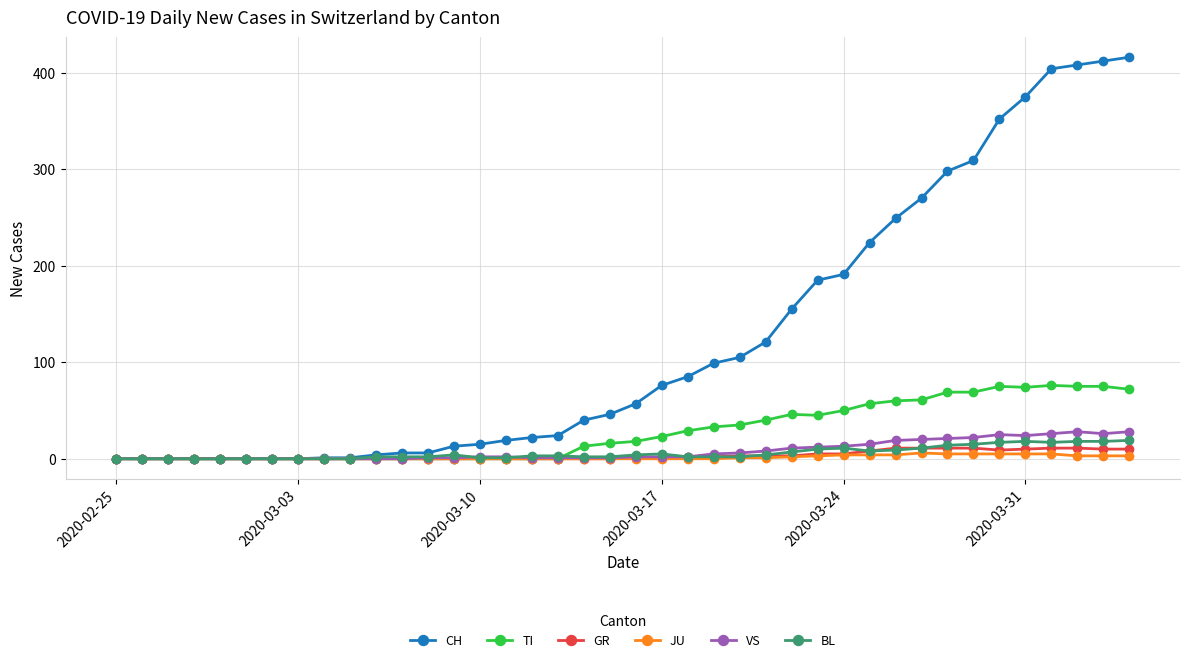

What are all the series names shown in the legend?

CH, TI, GR, JU, VS, BL